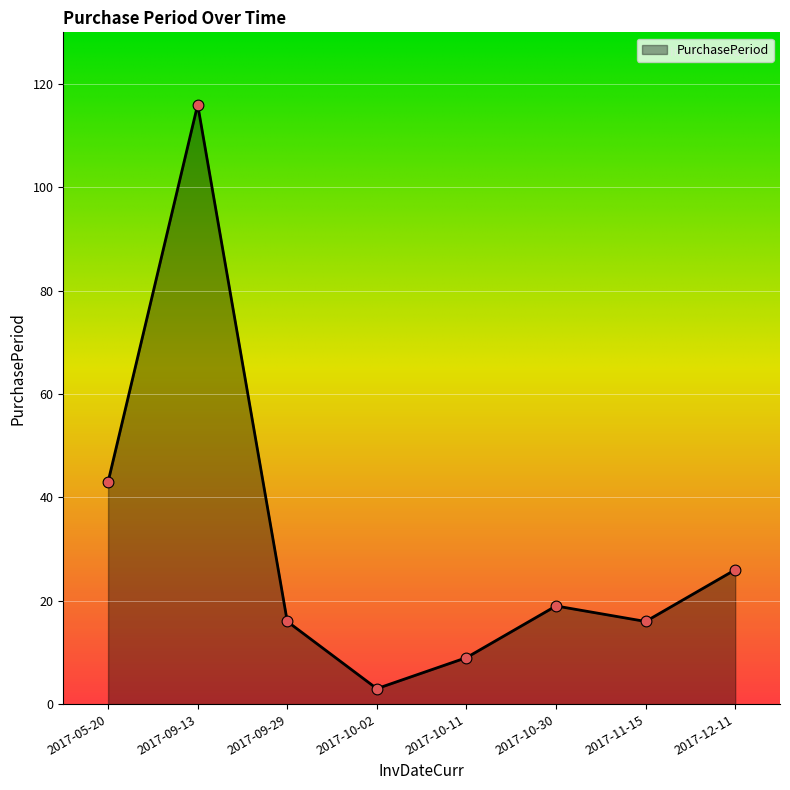

What is the change in value from 2017-05-20 to 2017-11-15?

-27